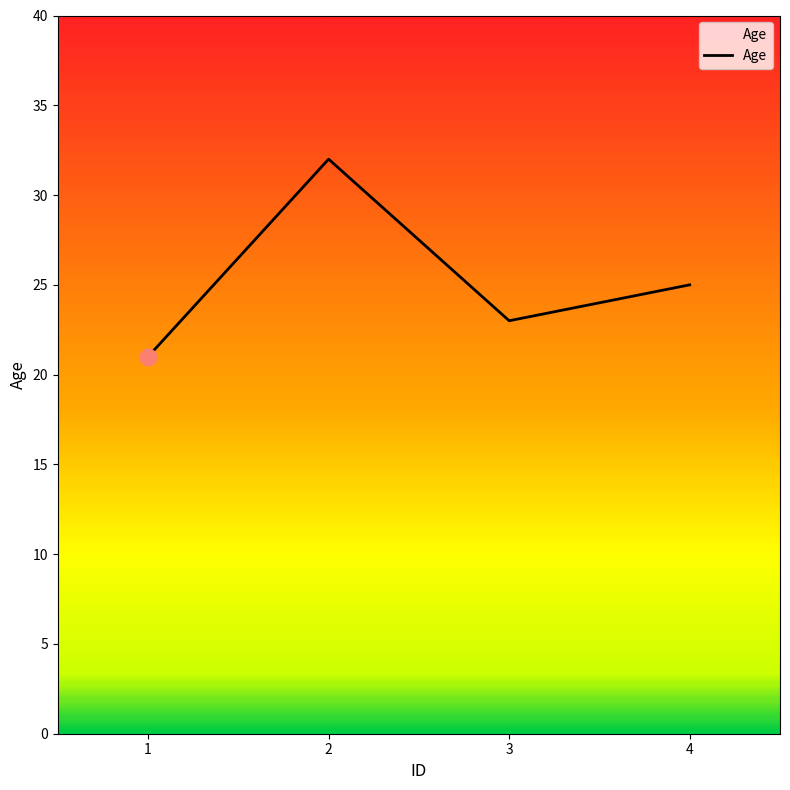

What is the difference between the maximum and minimum values?

11